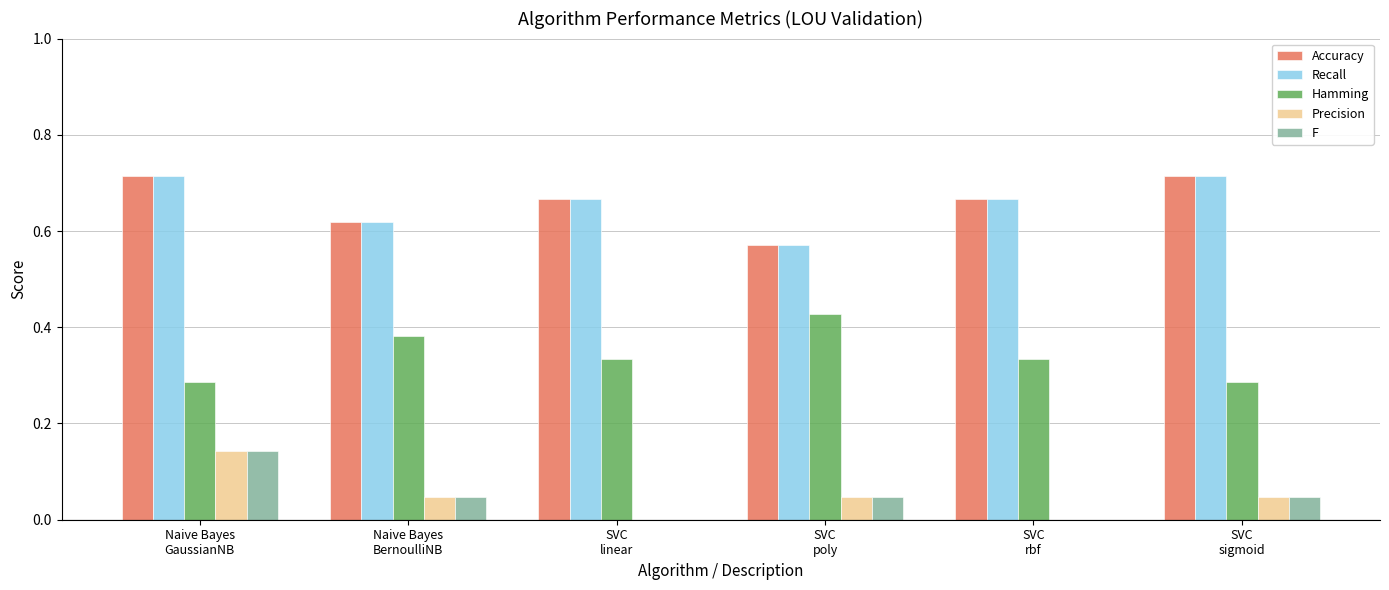

Are the bars grouped side by side (vs. stacked)?

Yes